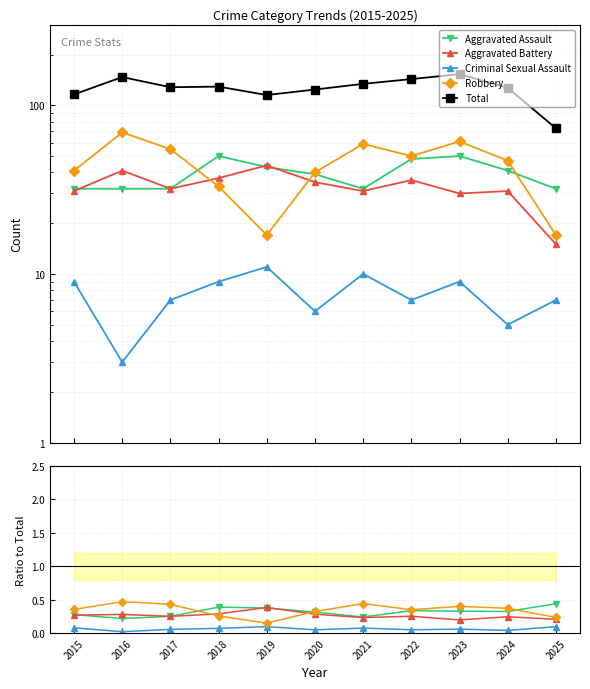

Reading left to right, what are all the values shown in this chart?

Aggravated Assault: 2015=0.3	2016=0.2	2017=0.2	2018=0.4	2019=0.4	2020=0.3	2021=0.2	2022=0.3	2023=0.3	2024=0.3	2025=0.4
Aggravated Battery: 2015=0.3	2016=0.3	2017=0.2	2018=0.3	2019=0.4	2020=0.3	2021=0.2	2022=0.3	2023=0.2	2024=0.2	2025=0.2
Criminal Sexual Assault: 2015=0.1	2016=0.0	2017=0.1	2018=0.1	2019=0.1	2020=0.0	2021=0.1	2022=0.0	2023=0.1	2024=0.0	2025=0.1
Robbery: 2015=0.4	2016=0.5	2017=0.4	2018=0.3	2019=0.1	2020=0.3	2021=0.4	2022=0.3	2023=0.4	2024=0.4	2025=0.2
Total: 2015=116.0	2016=147.0	2017=128.0	2018=129.0	2019=115.0	2020=124.0	2021=134.0	2022=143.0	2023=153.0	2024=127.0	2025=73.0